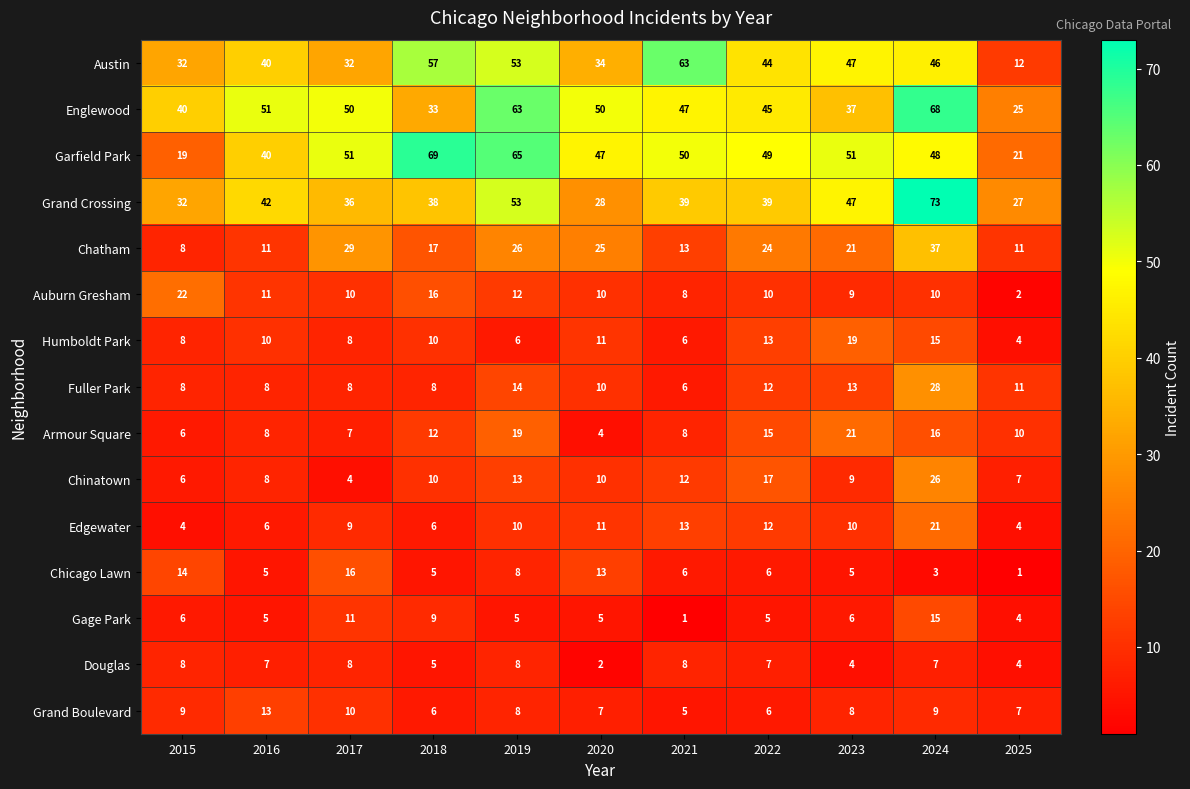

Which series has the largest total across all categories?

Garfield Park